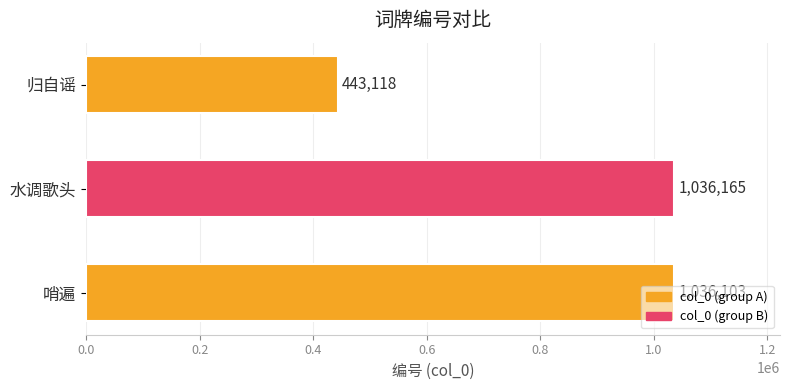

The value at 水调歌头 is 1036165. True or false?

True